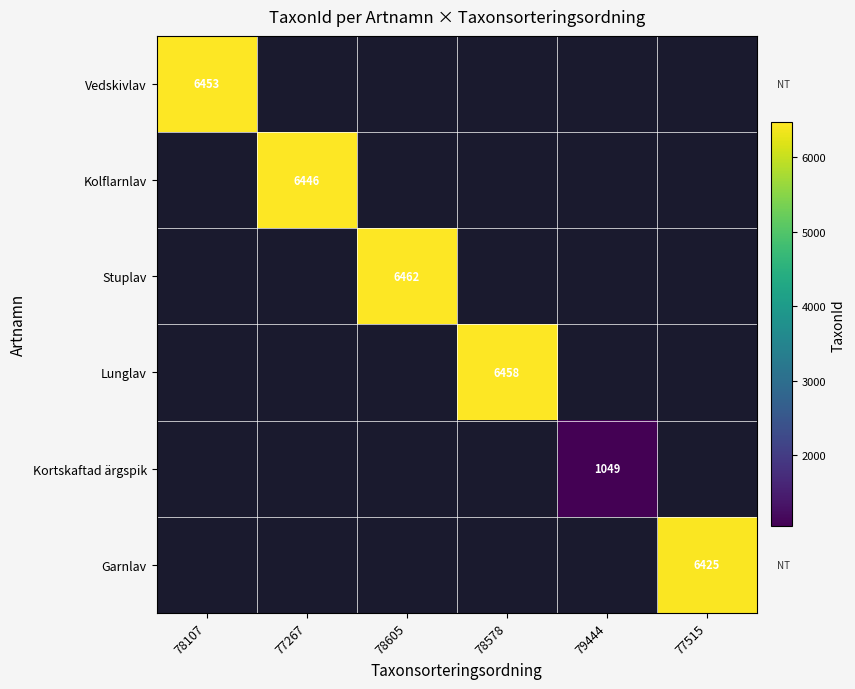

The value of Garnlav at 77515 is 6425. True or false?

True